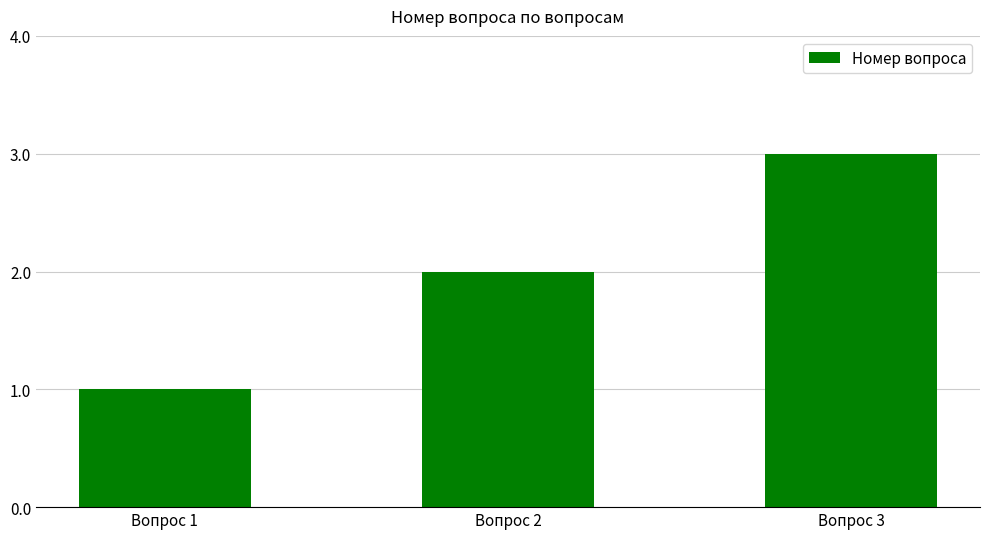

At which label is the value closest to 2?

Вопрос 2